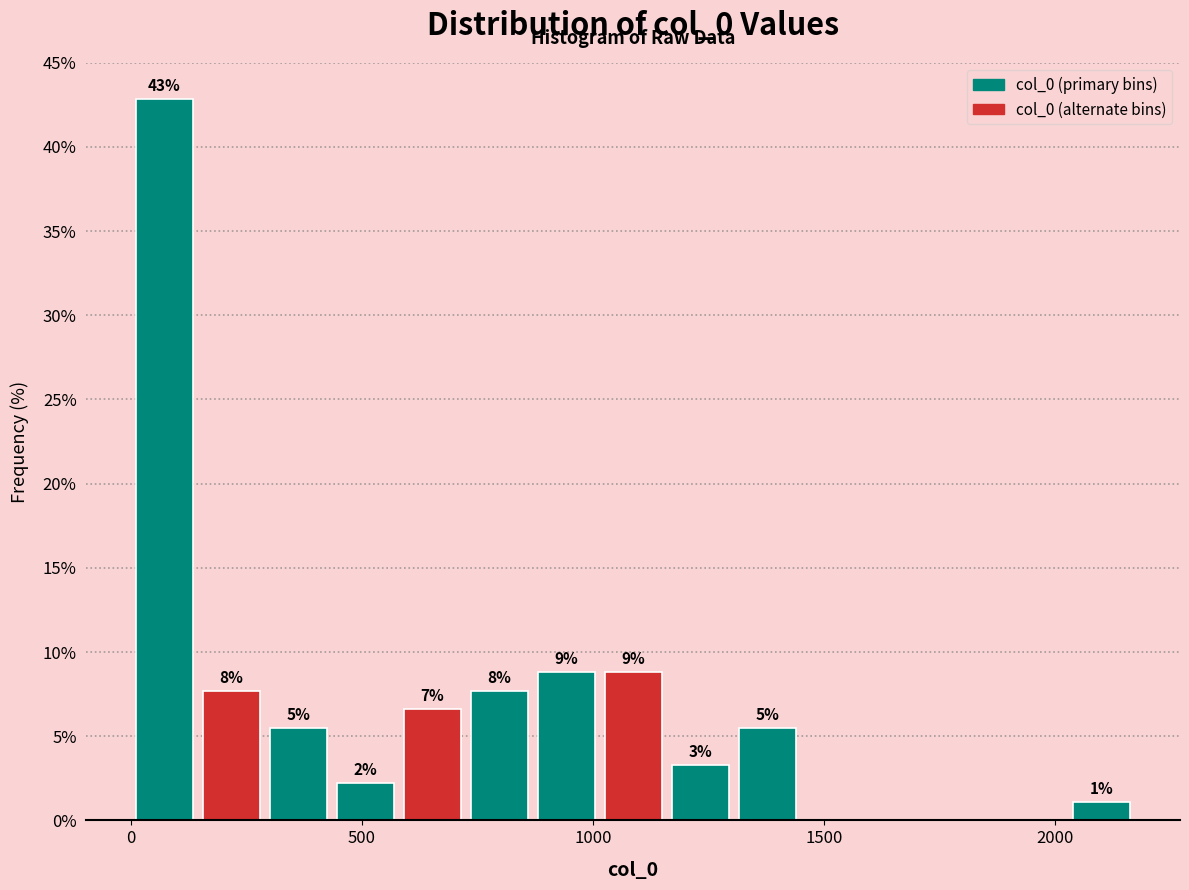

Read against the x-axis, roughly where is the centre of the tallest bar?

50